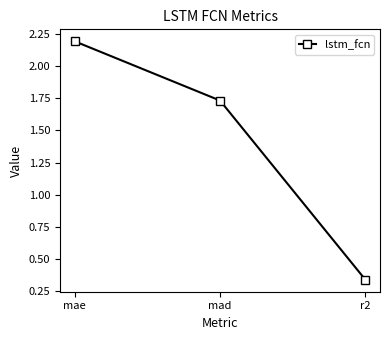

List the labels in order of value, largest first.

mae, mad, r2